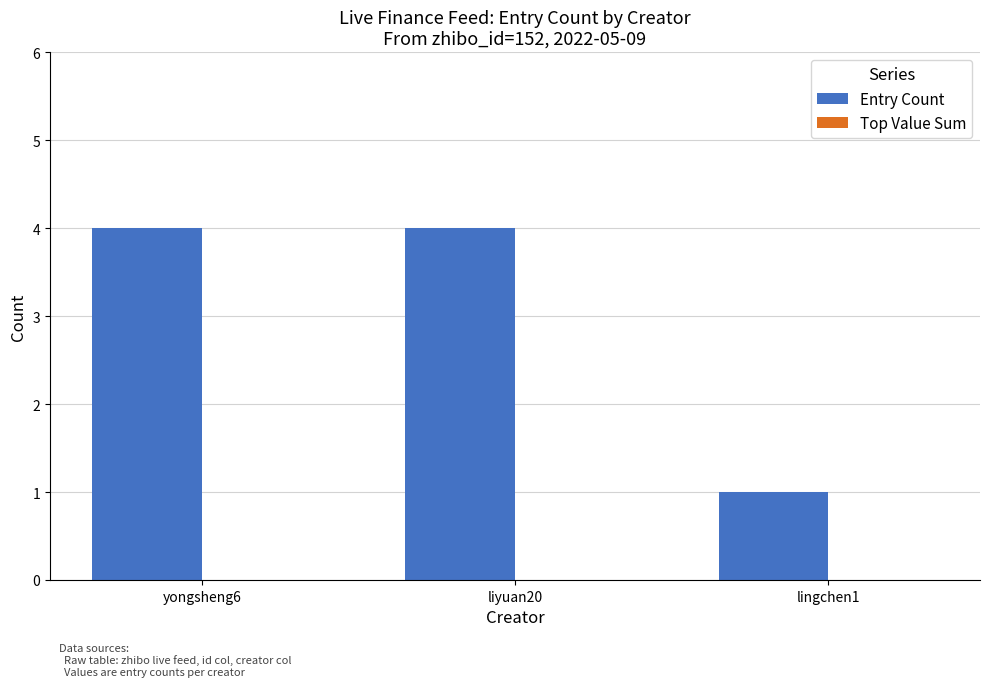

Are the bars horizontal?

No